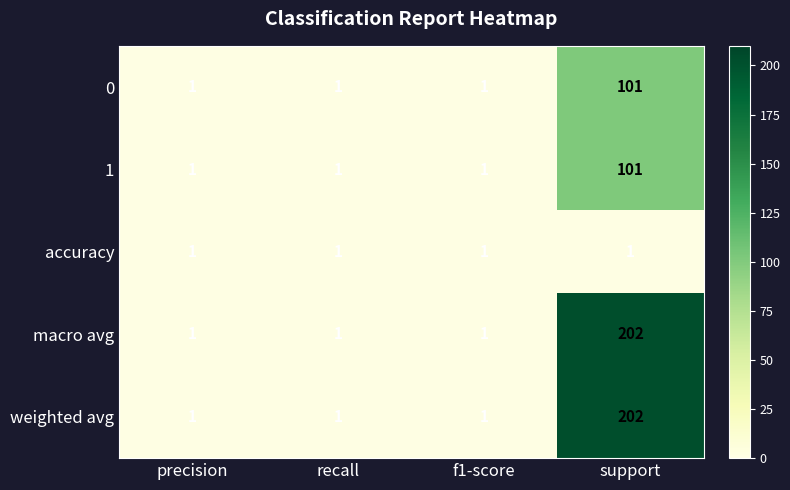

Count the macro avg values in the range 1 to 202.

4